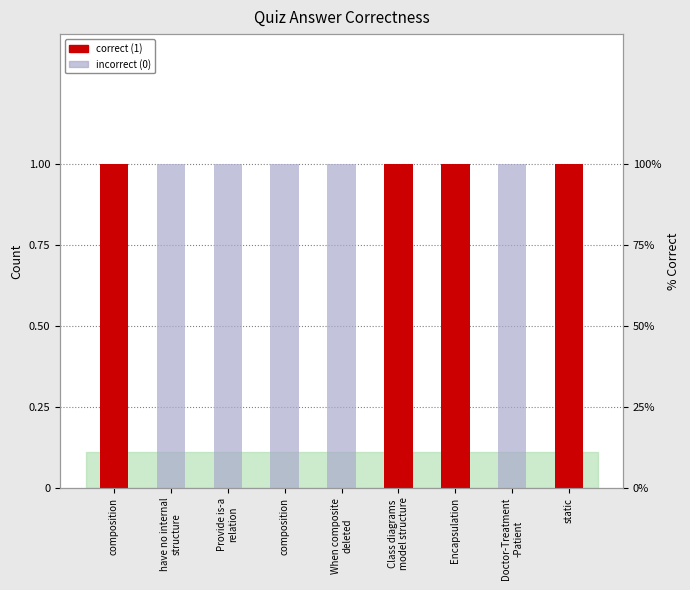

True or false: incorrect (0) has a value of 1 at composition.

True